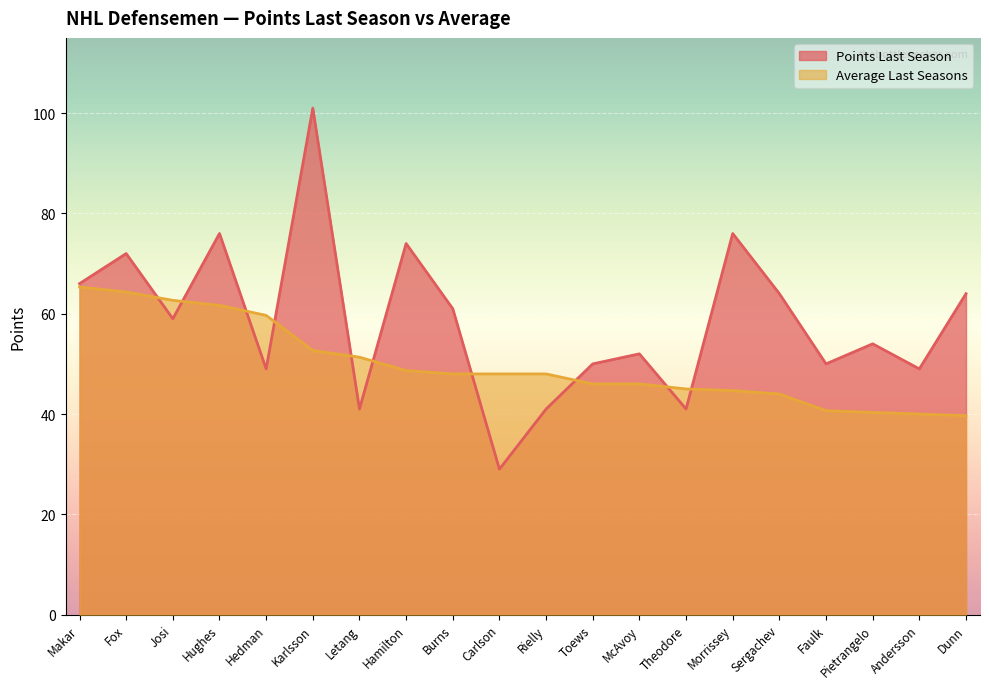

What is the maximum value shown in the chart?

101.0